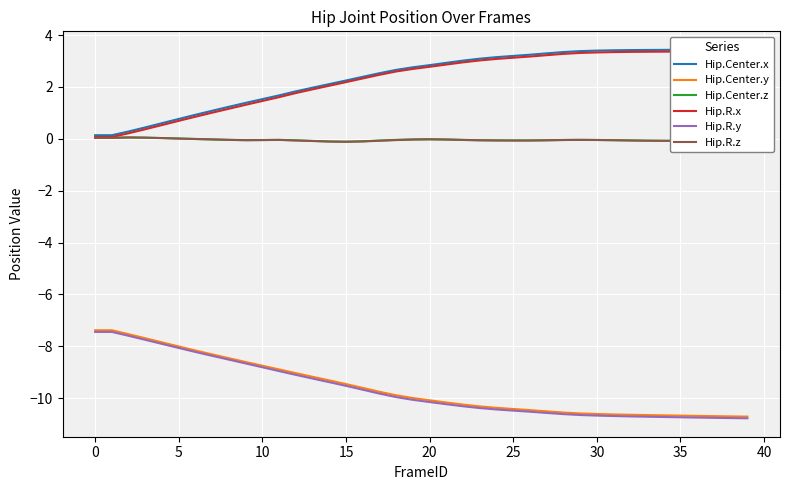

Does the chart display data point markers on the line(s)?

No